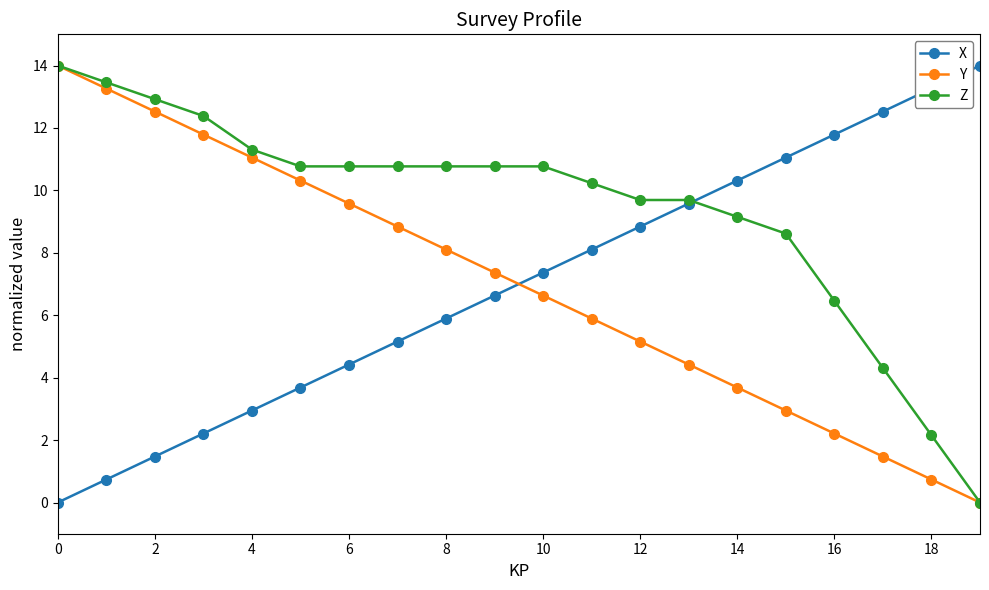

Reading right to left, extract all data points from this chart.

X: 14.0	13.3	12.5	11.8	11.1	10.3	9.6	8.8	8.1	7.4	6.6	5.9	5.2	4.4	3.7	2.9	2.2	1.5	0.7	0.0
Y: 0.0	0.7	1.5	2.2	2.9	3.7	4.4	5.2	5.9	6.6	7.4	8.1	8.8	9.6	10.3	11.1	11.8	12.5	13.3	14.0
Z: 0.0	2.2	4.3	6.5	8.6	9.2	9.7	9.7	10.2	10.8	10.8	10.8	10.8	10.8	10.8	11.3	12.4	12.9	13.5	14.0